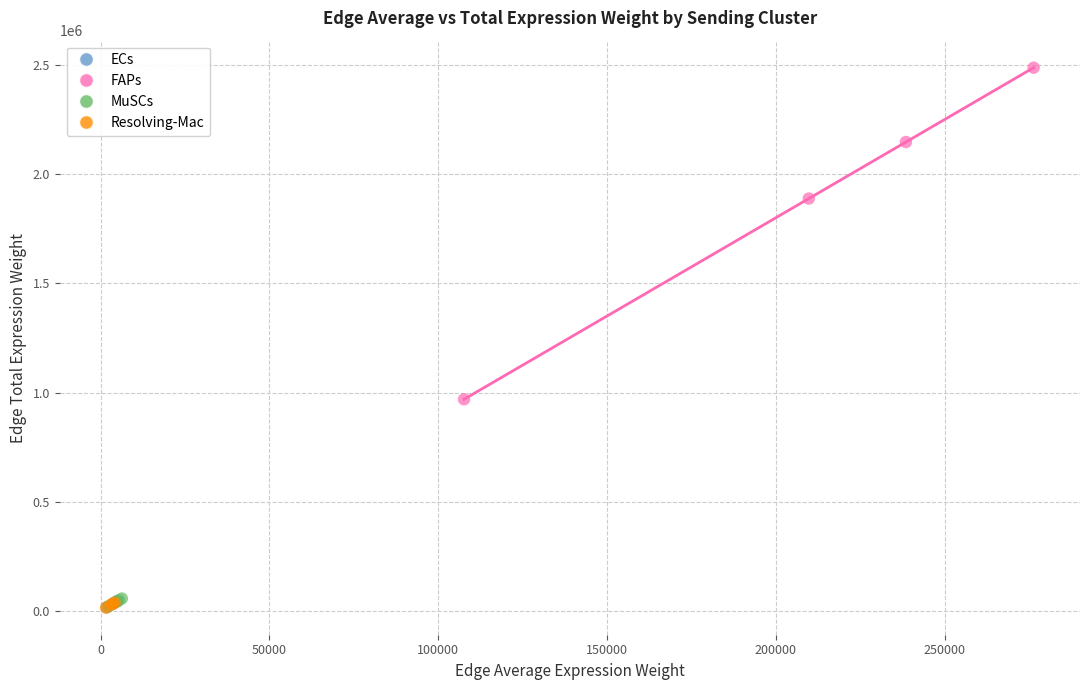

Which series has the largest Y range (max minus min)?

FAPs